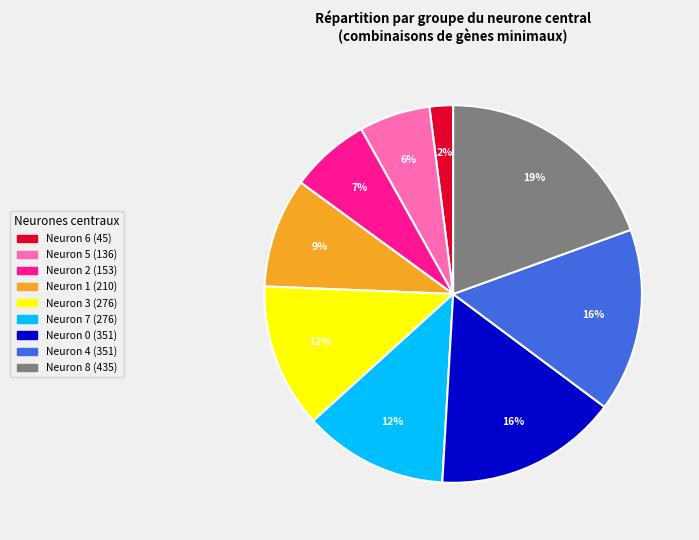

To the nearest percent, what is the difference between the largest and smallest slice percentages?

17%